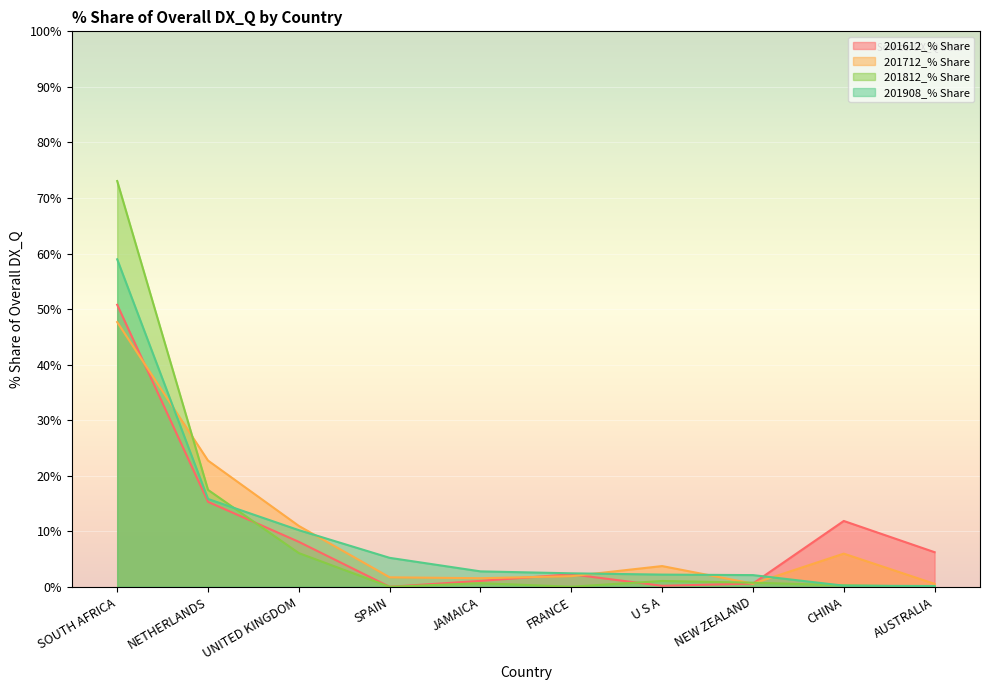

At how many categories does at least one series exceed 72?

1